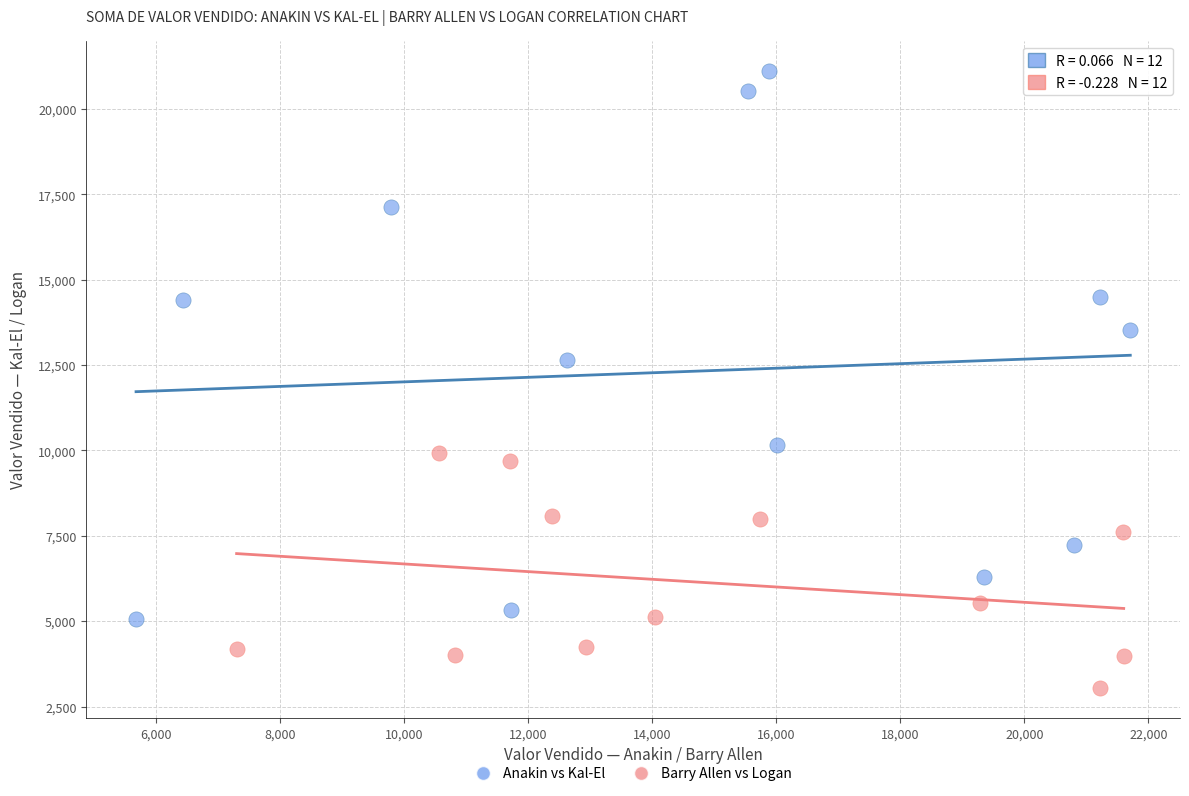

Which series reaches the maximum Y coordinate?

Anakin vs Kal-El